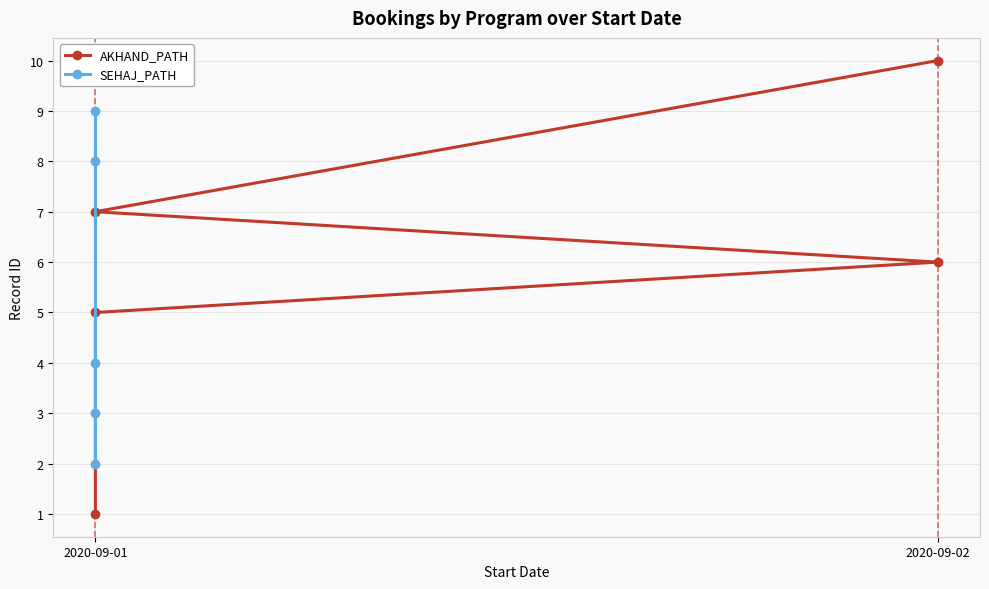

What is the label of the 3rd point from the left?

2